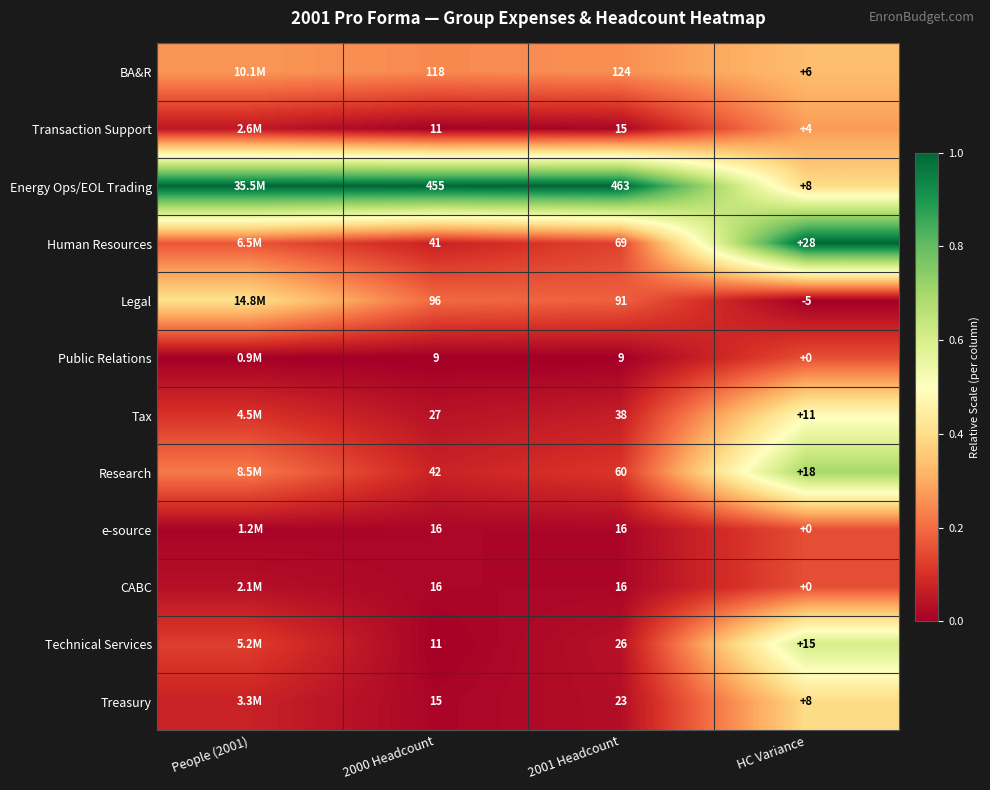

Which series changed the most between 2000 Headcount and 2001 Headcount?

Human Resources